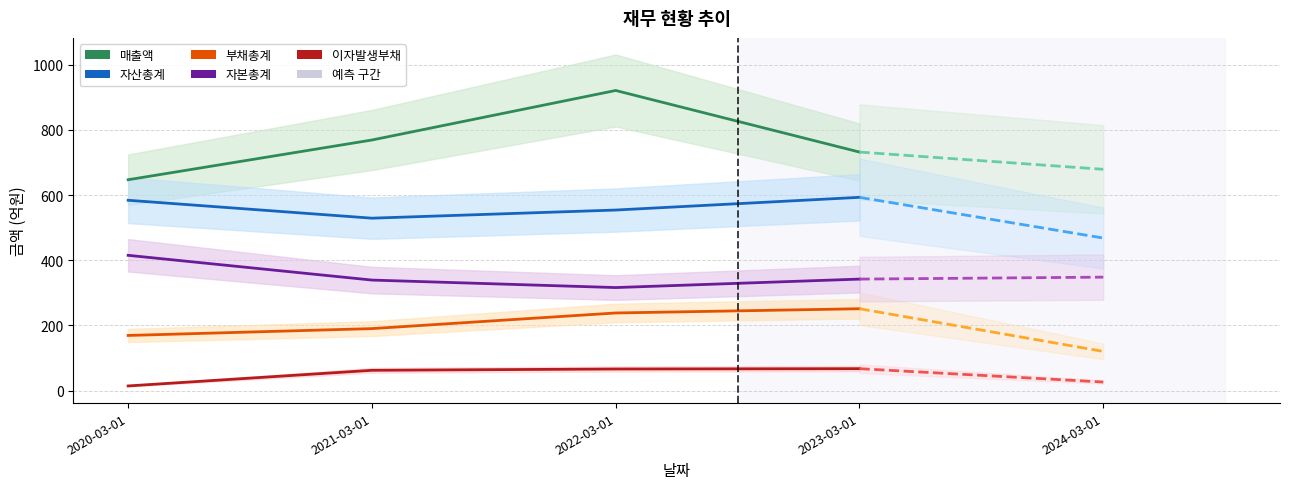

Reading right to left, extract all data points from this chart.

매출액: 732	921	769	647
자산총계: 593	554	529	584
부채총계: 251	238	190	169
자본총계: 342	316	339	415
이자발생부채: 67	66	62	14